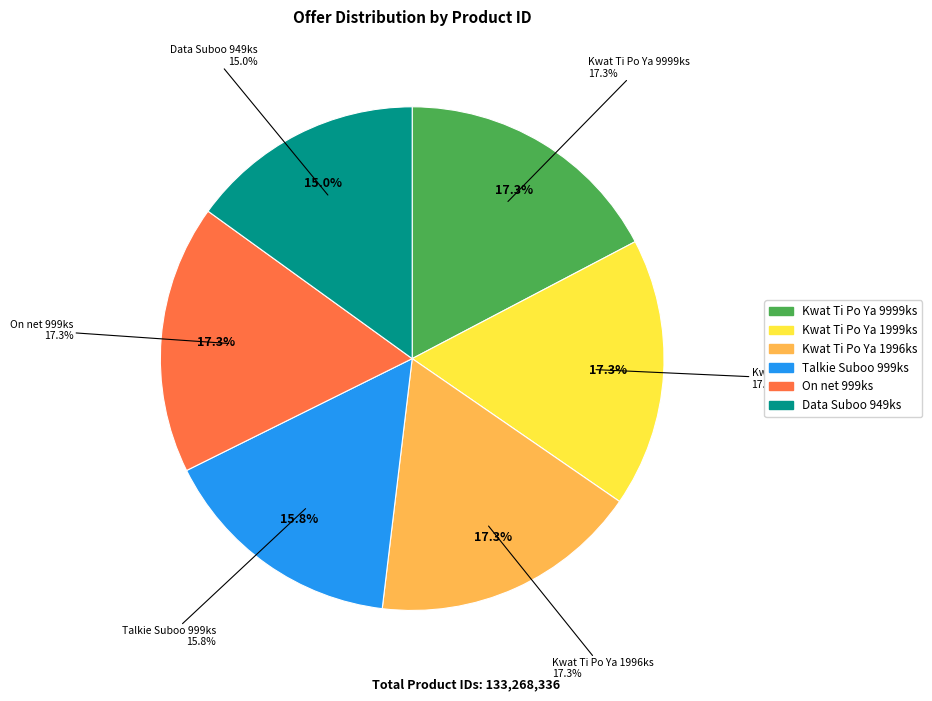

To the nearest percent, what is the difference between the largest and smallest slice percentages?

2%